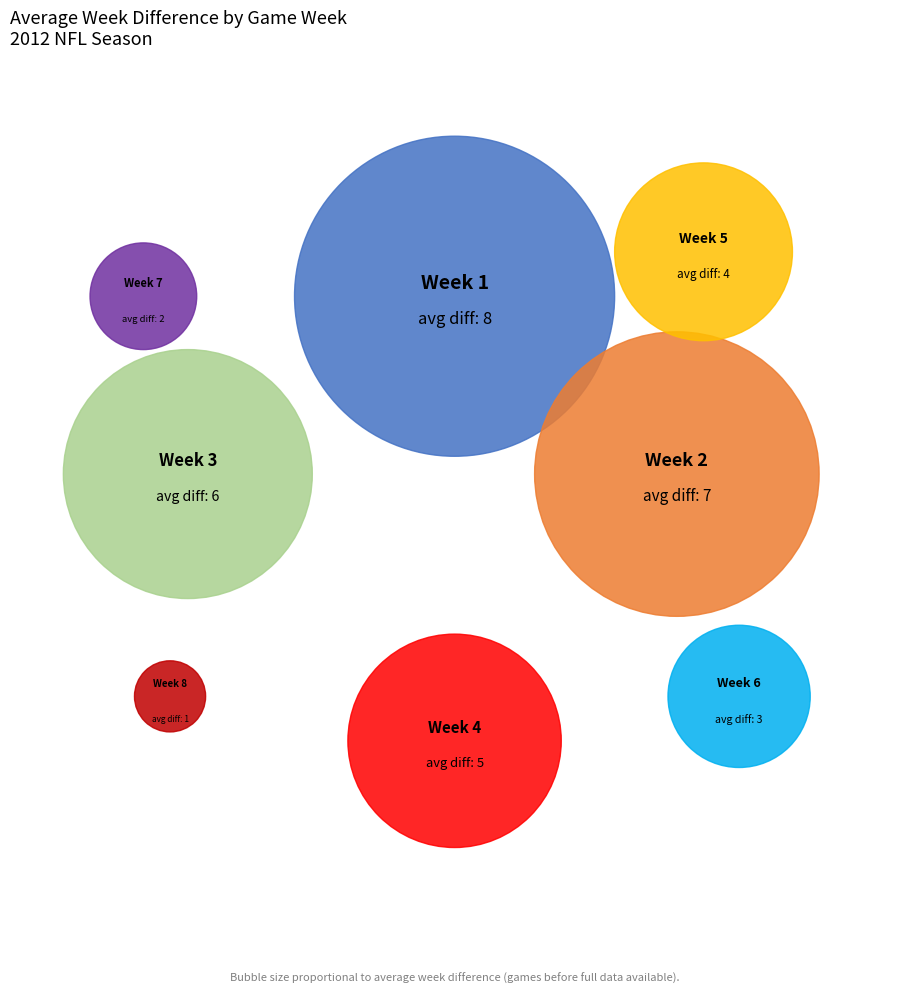

What is the ratio of the value at Week 5 to the value at Week 8?

4.0